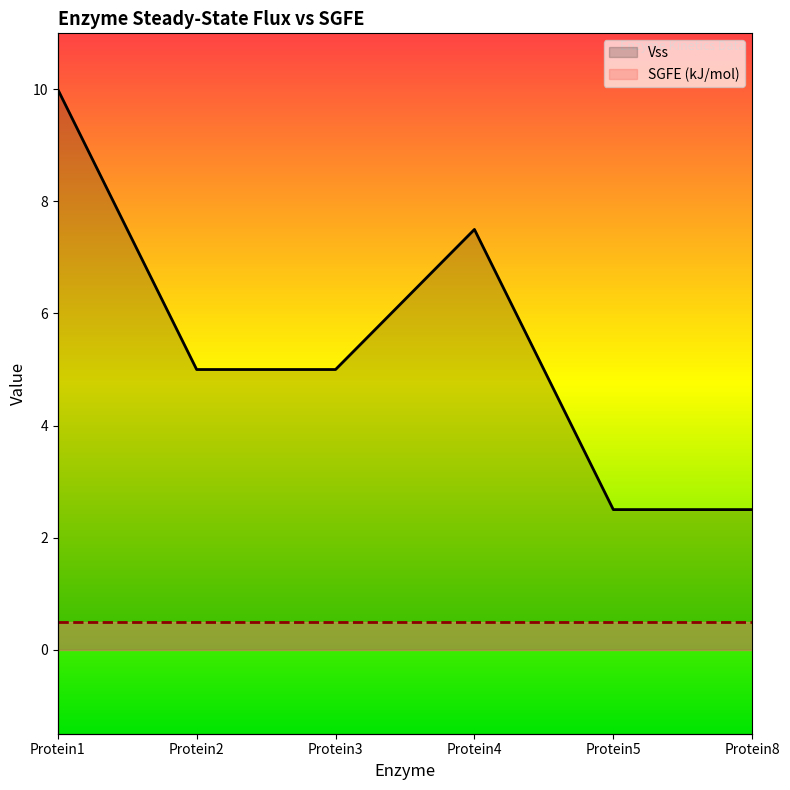

List the labels in order of value, smallest first.

Protein5, Protein8, Protein2, Protein3, Protein4, Protein1